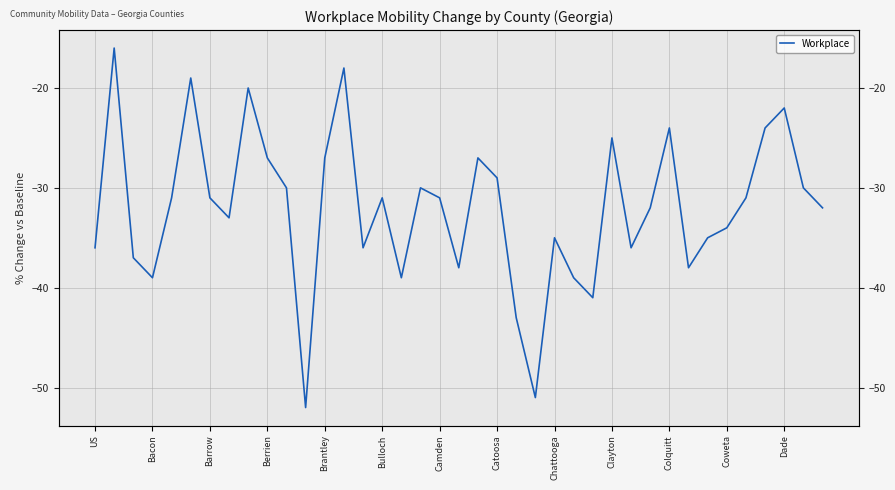

How many values exceed -31?

15